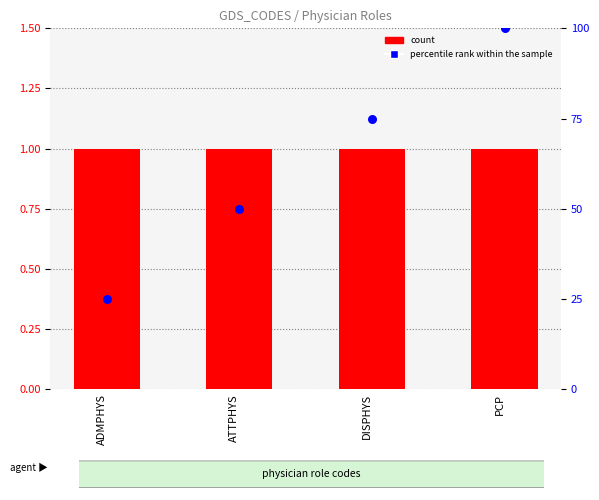

Which series has the largest Y range (max minus min)?

percentile rank within the sample